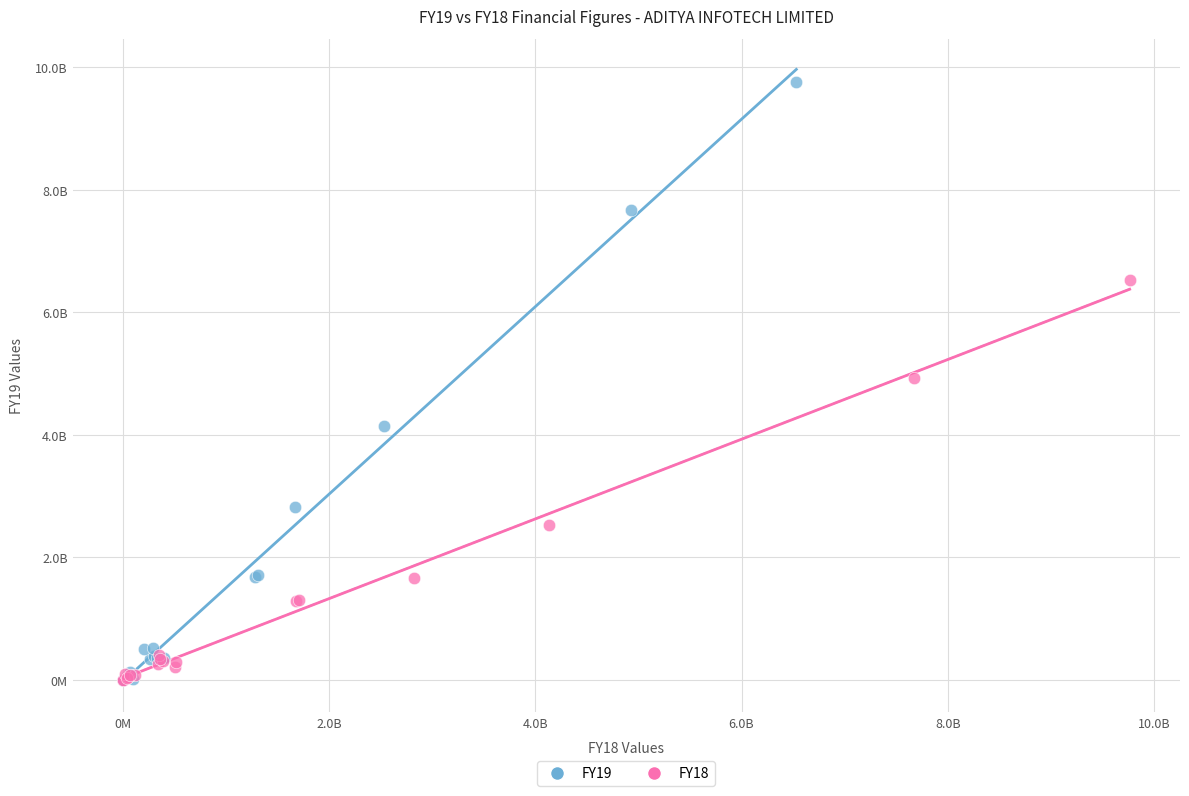

Which series contains the highest Y value?

FY19